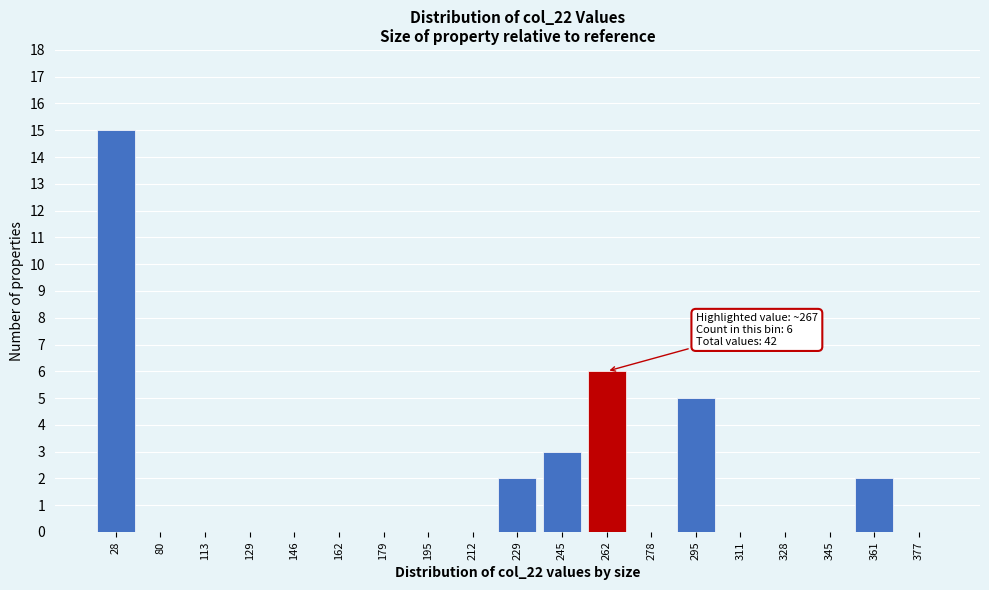

Reading right to left, list all the values displayed in this chart.

377=0	361=2	345=0	328=0	311=0	295=5	278=0	262=6	245=3	229=2	212=0	195=0	179=0	162=0	146=0	129=0	113=0	80=0	28=15